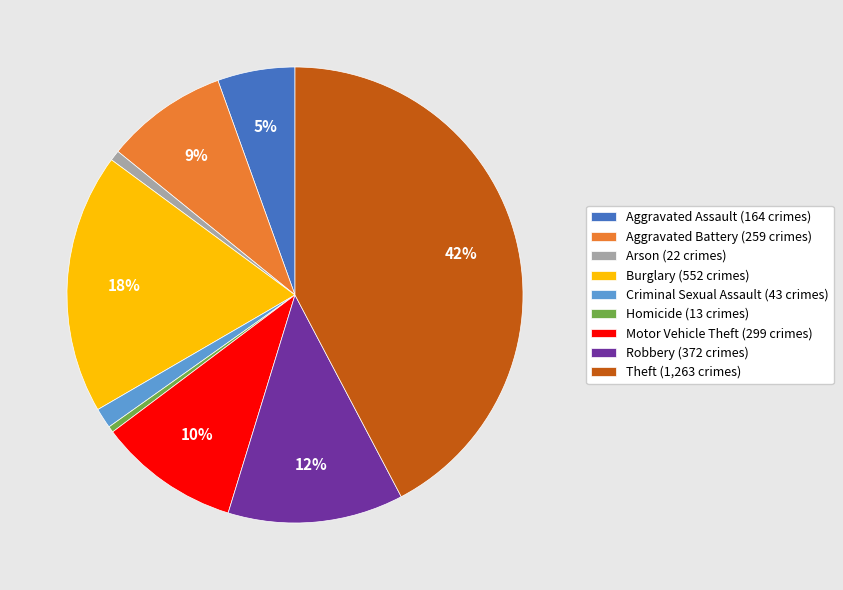

Count the number of slices in the pie.

9